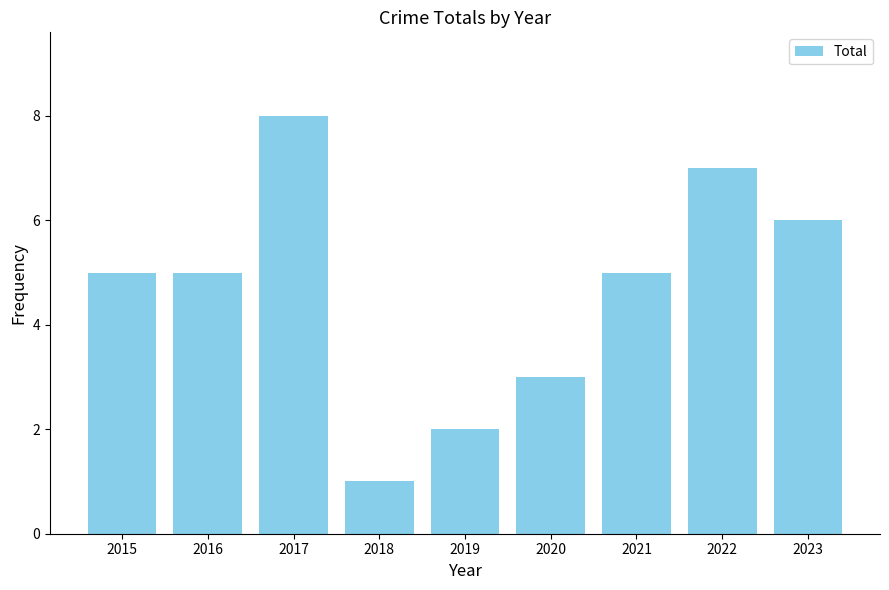

What value does the data have at 2017?

8